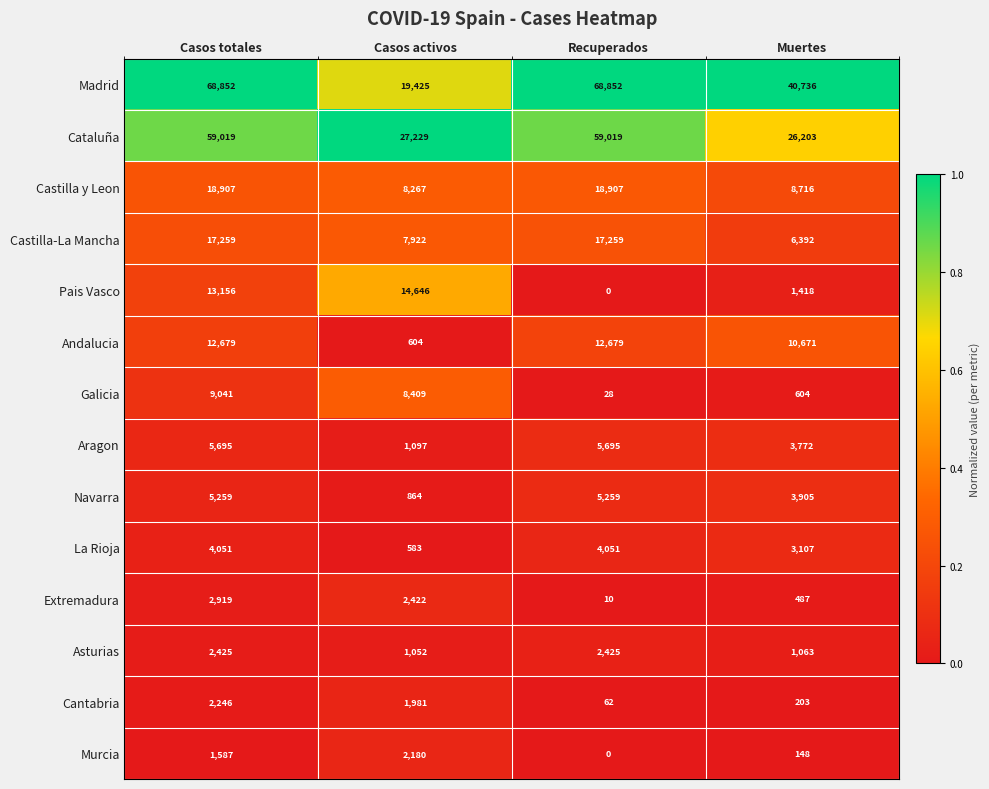

What is the sum of all Castilla y Leon values?

54797